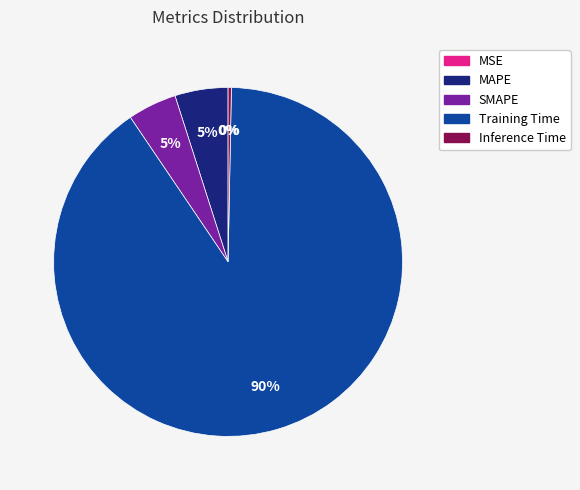

Is it true that Inference Time is 0% of the pie?

True